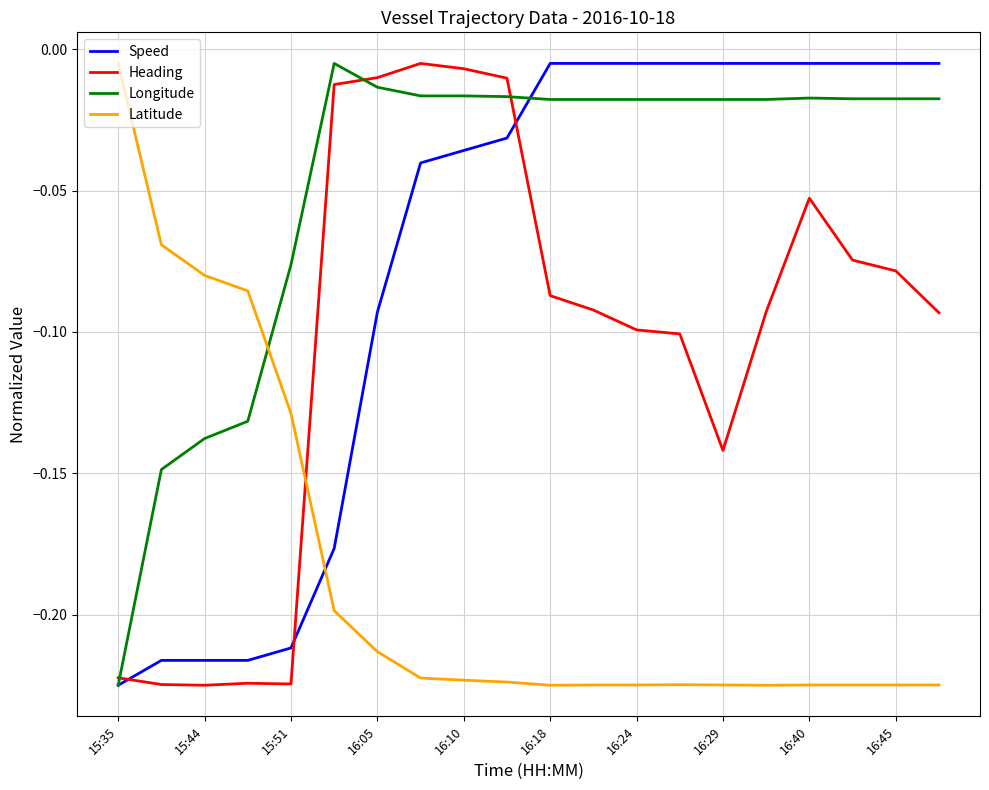

Which series has the largest total across all categories?

Longitude